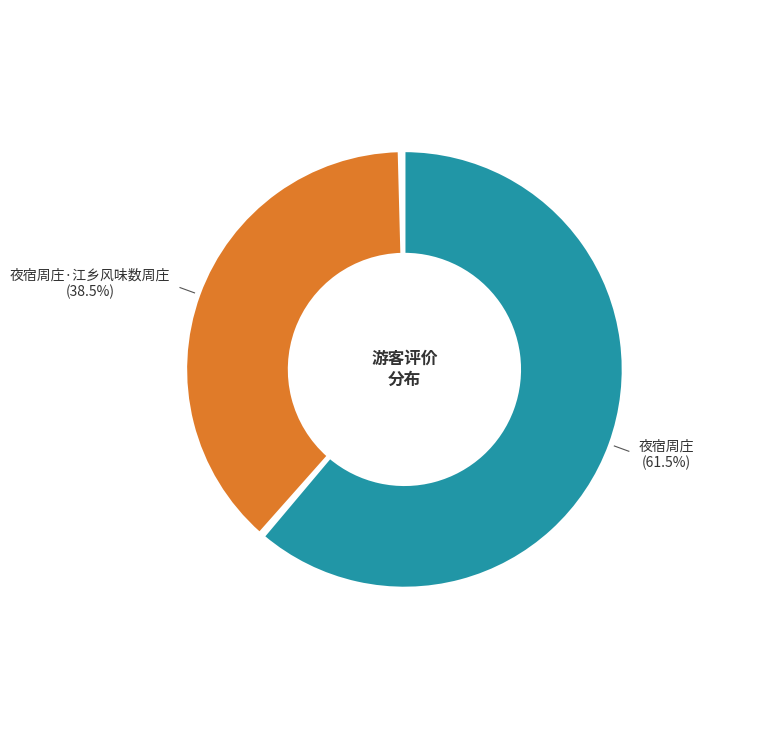

Does 夜宿周庄·江乡风味数周庄 represent more than half of the total?

No